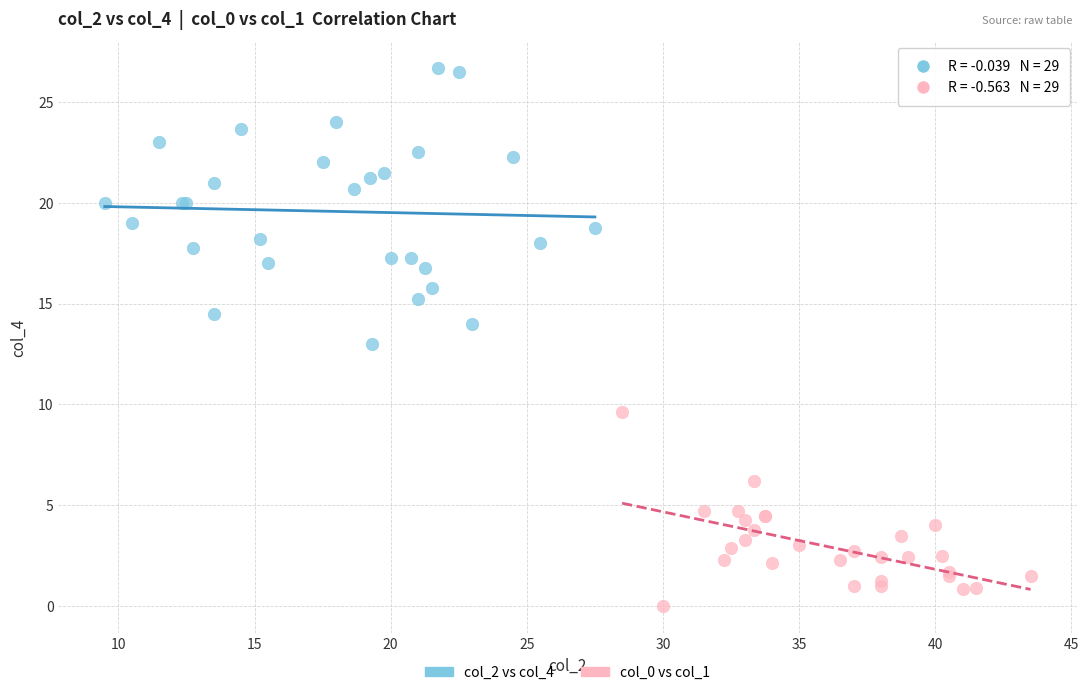

Which series has the widest spread of Y values?

col_2 vs col_4